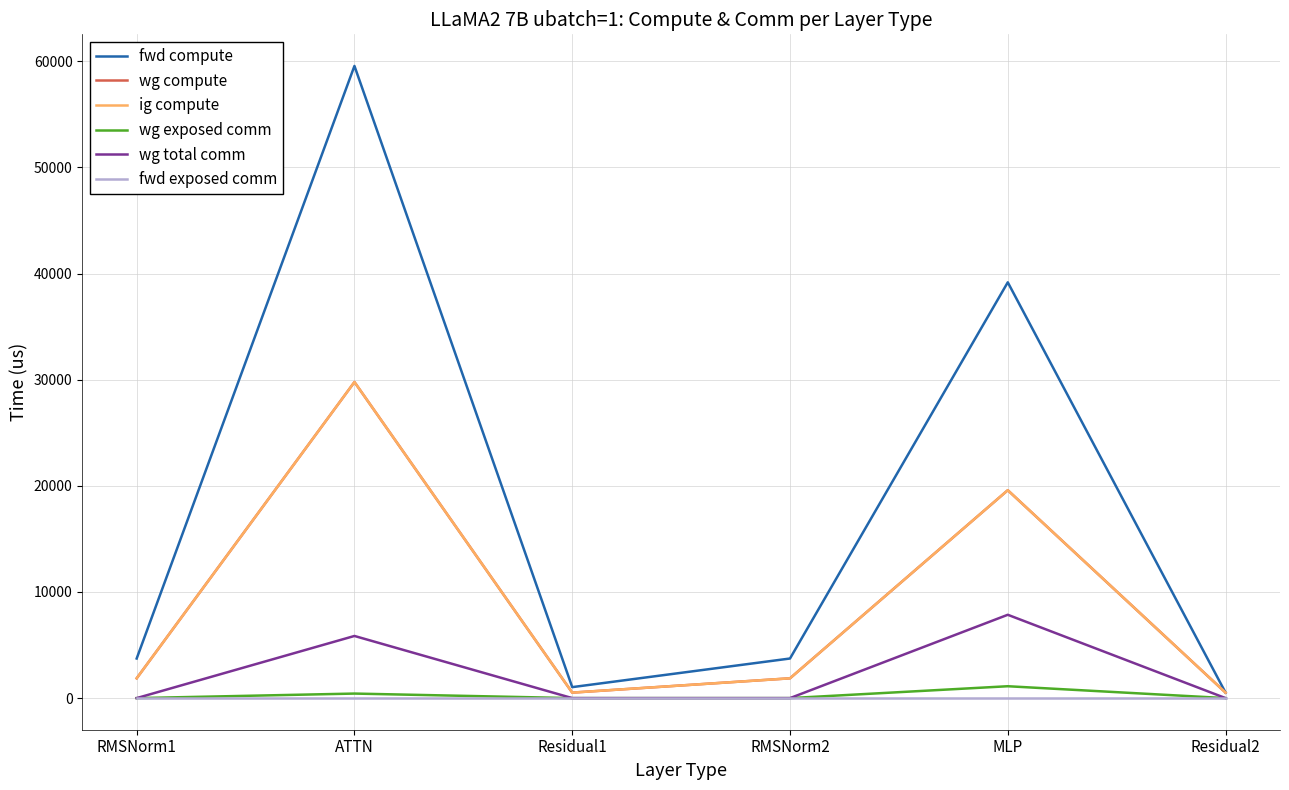

Which label corresponds to the largest value in the chart?

ATTN